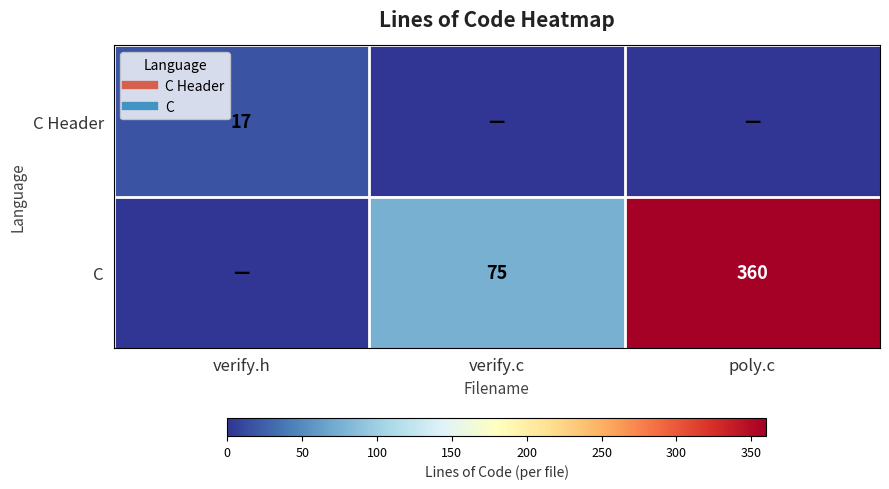

Count the number of data series in this chart.

2